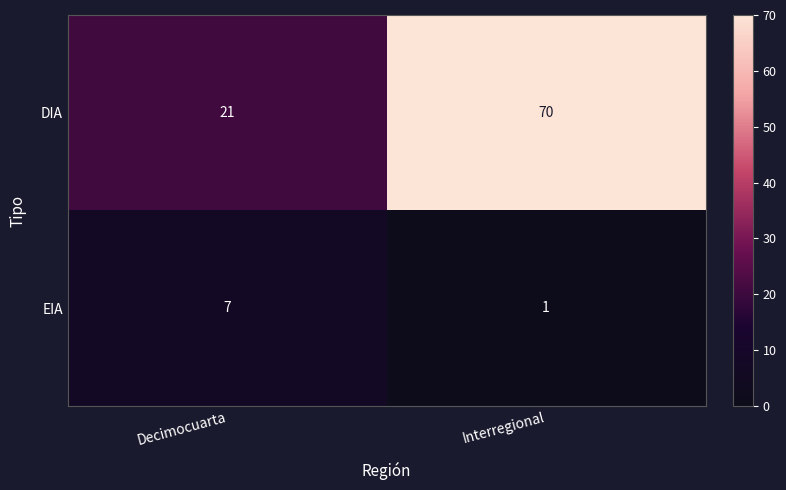

Is it true that EIA equals 2 at Decimocuarta?

False